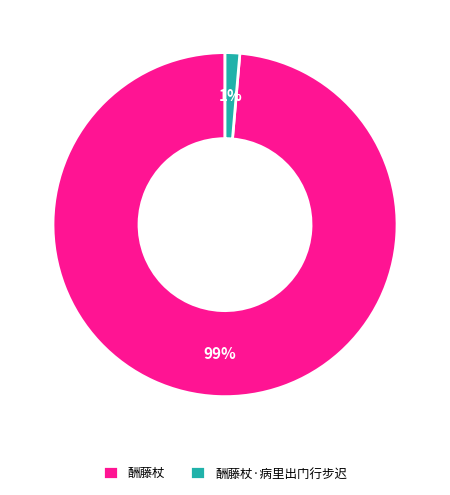

Which has a higher value, 酬藤杖 or 酬藤杖·病里出门行步迟?

酬藤杖